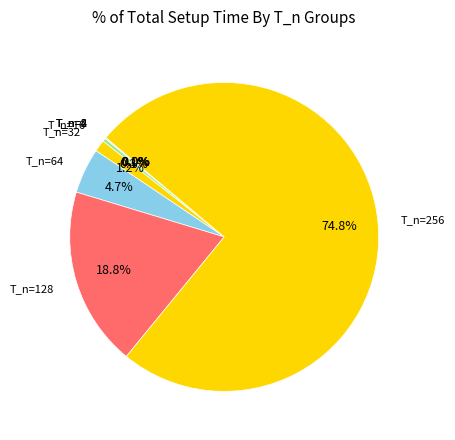

What percentage is NOT represented by T_n=128?

81.2%